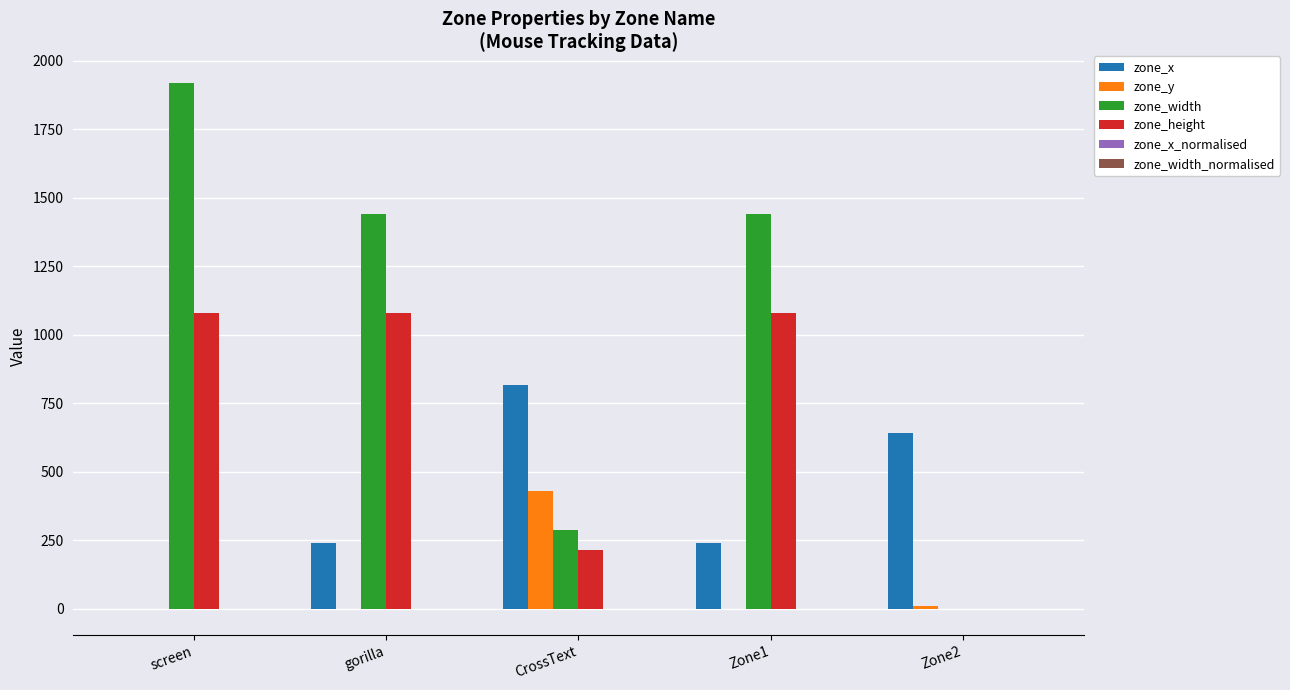

How many groups of bars are there?

5